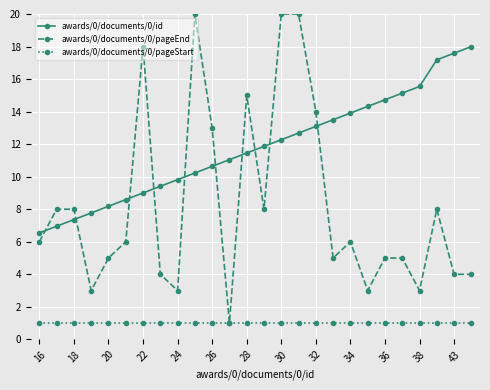

True or false: awards/0/documents/0/id and awards/0/documents/0/pageStart intersect in this chart.

False